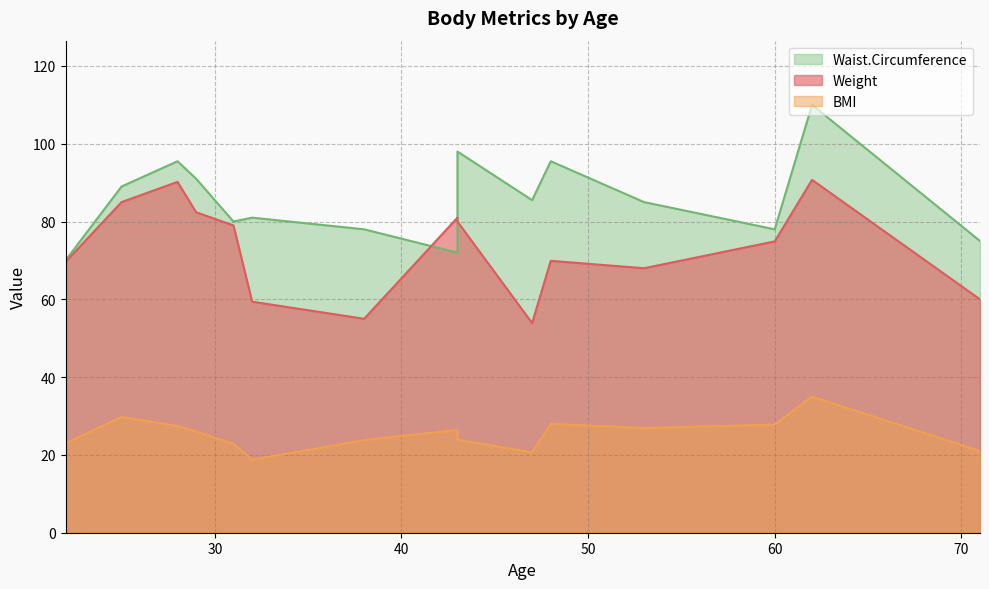

True or false: Weight and BMI cross at least once.

False